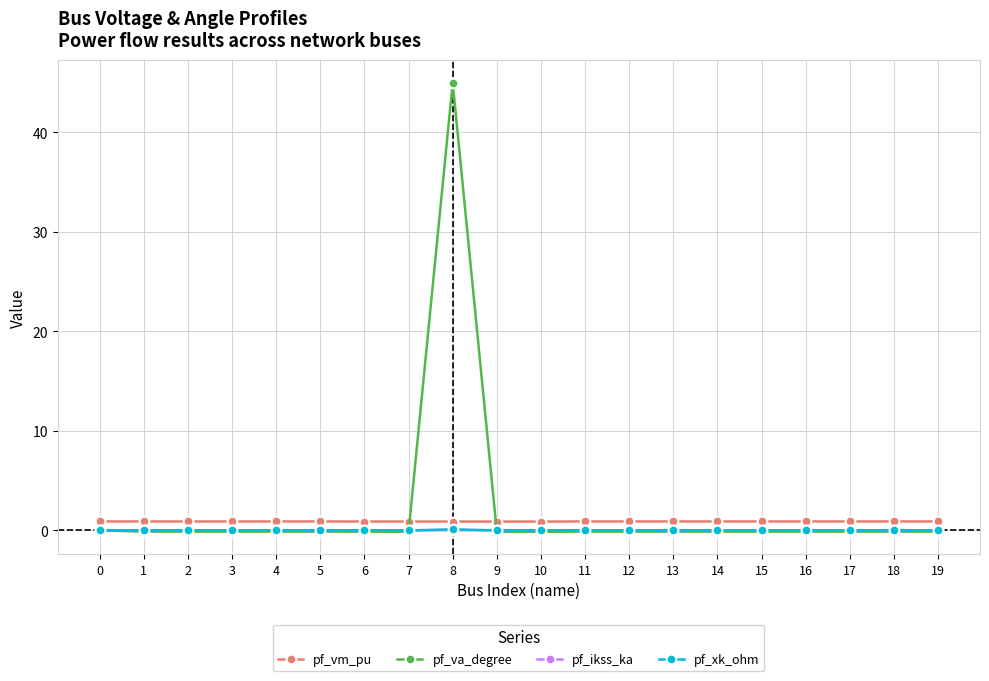

What is the maximum value shown in the chart?

45.0